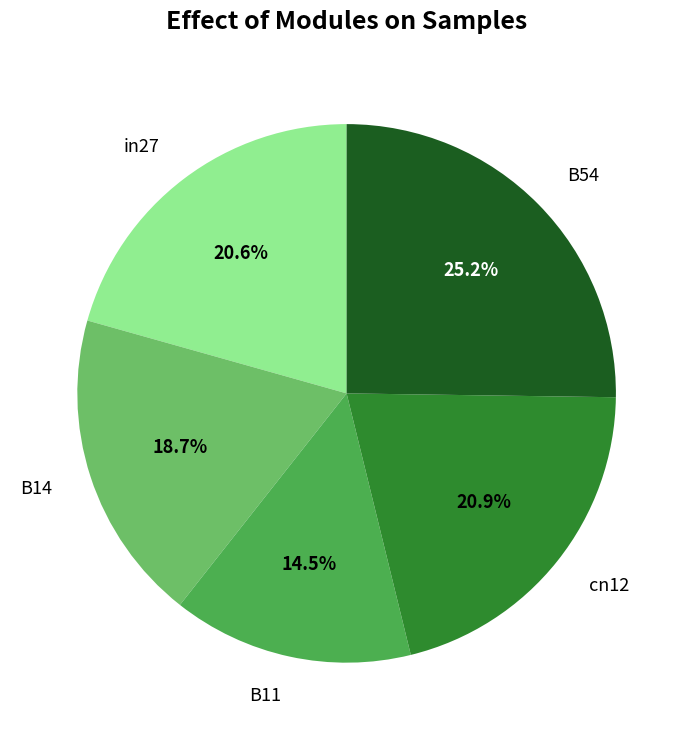

Is it true that cn12 is 21% of the pie?

True